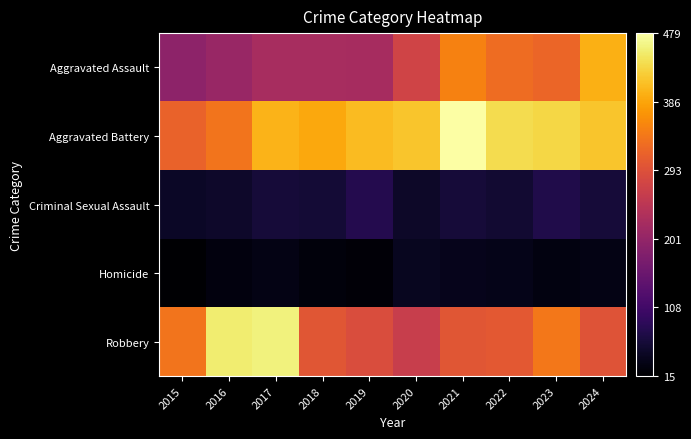

What is the smallest value displayed?

15